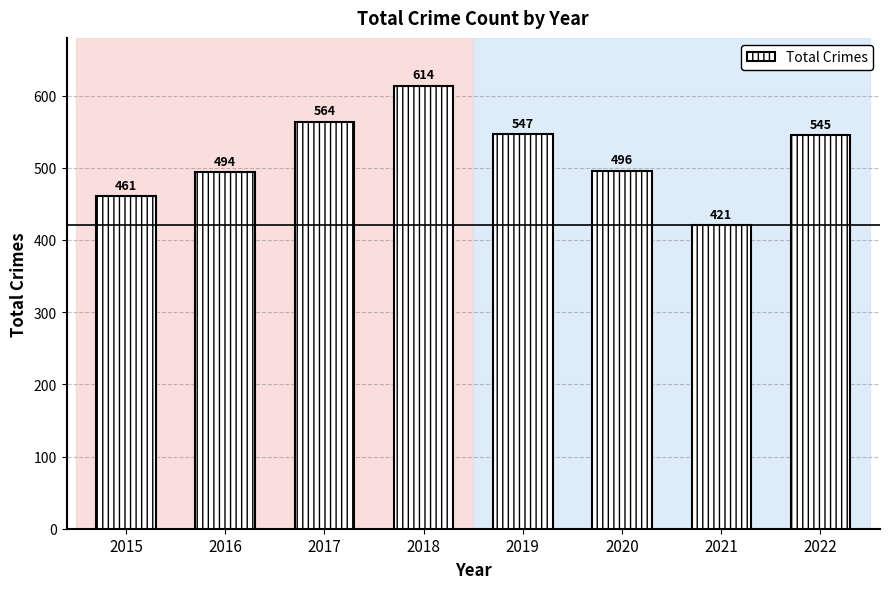

Between 2017 and 2020, which is larger?

2017